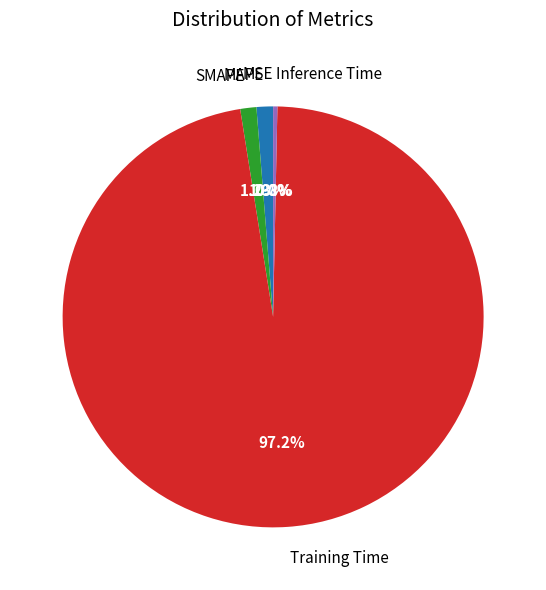

Does MAPE account for over 50% of the chart?

No